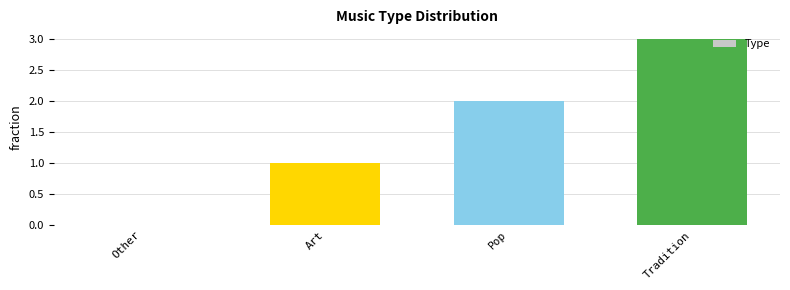

Count the number of data series in this chart.

1